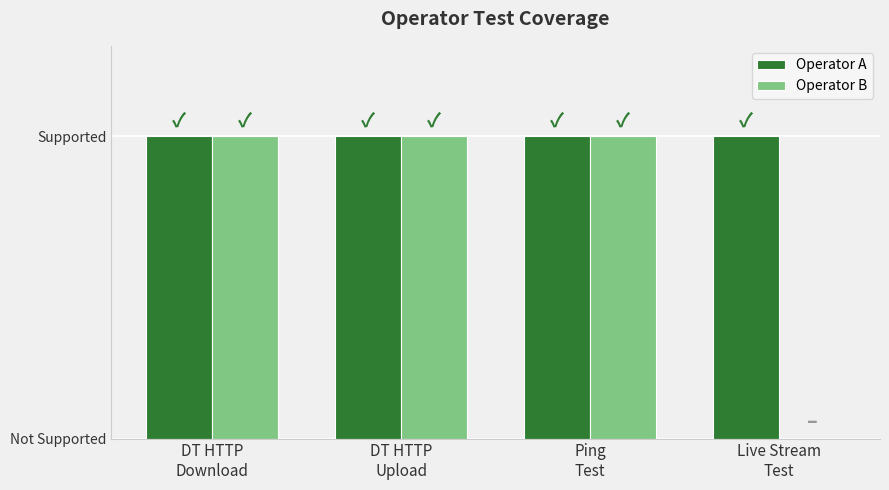

What are all the series names shown in the legend?

Operator A, Operator B